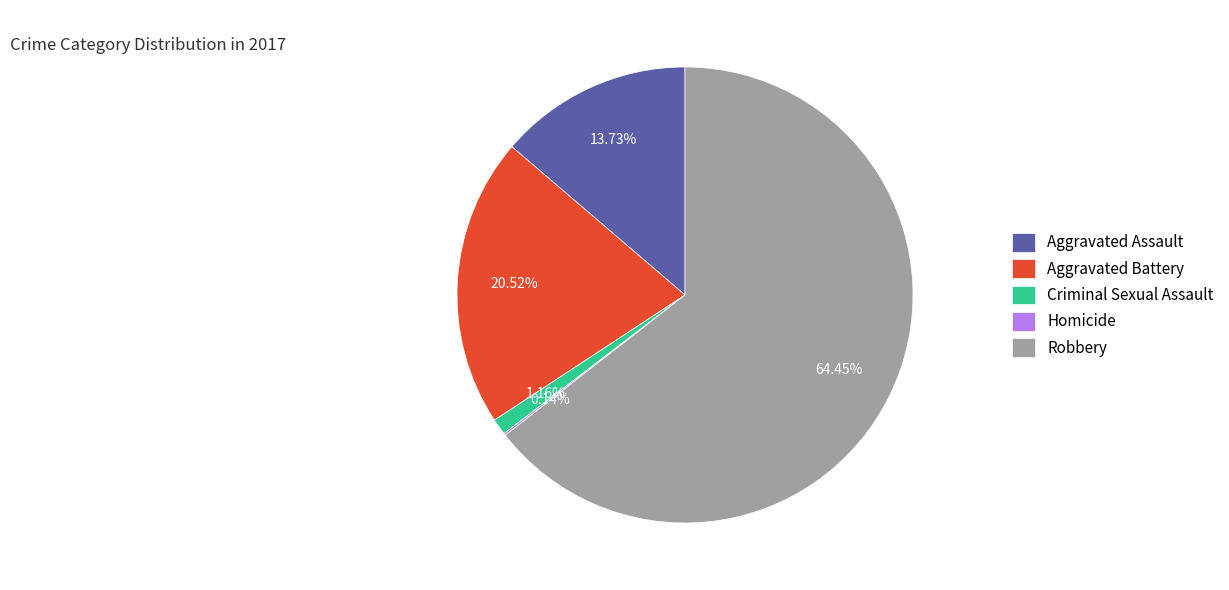

Which slice is the largest?

Robbery